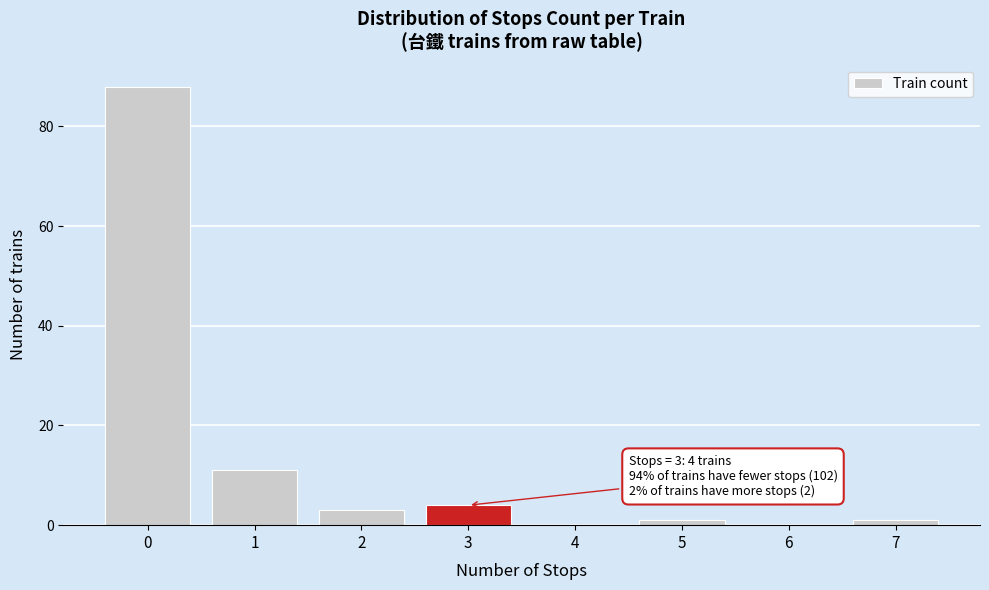

Reading left to right, what are all the values shown in this chart?

0=88	1=11	2=3	3=4	4=0	5=1	6=0	7=1